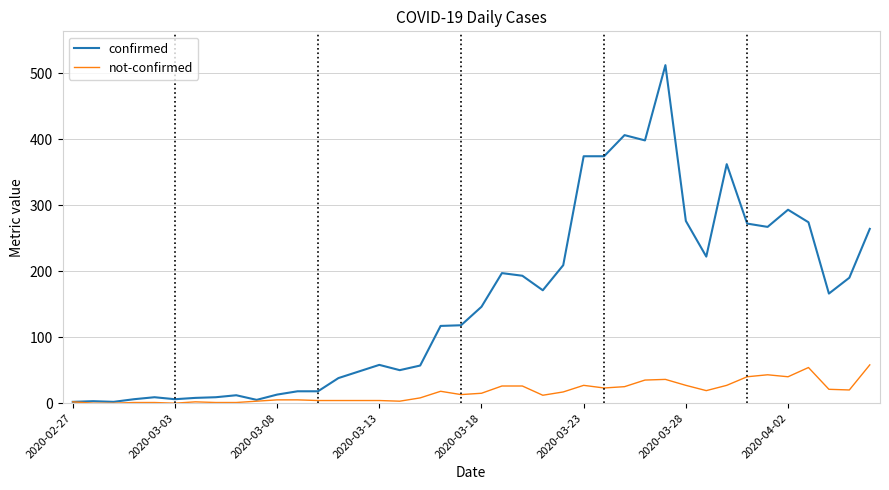

Count the number of data series in this chart.

2